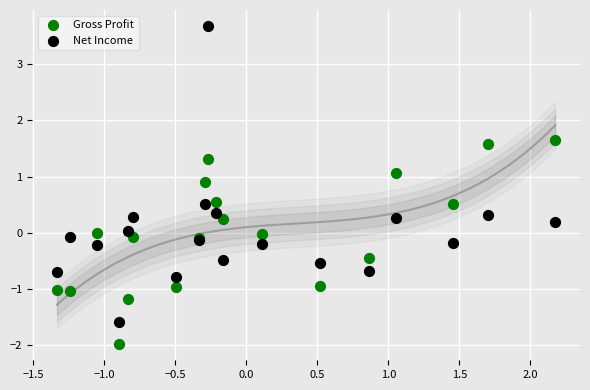

What is the X range (max minus min) for the scatter plot?

3.5